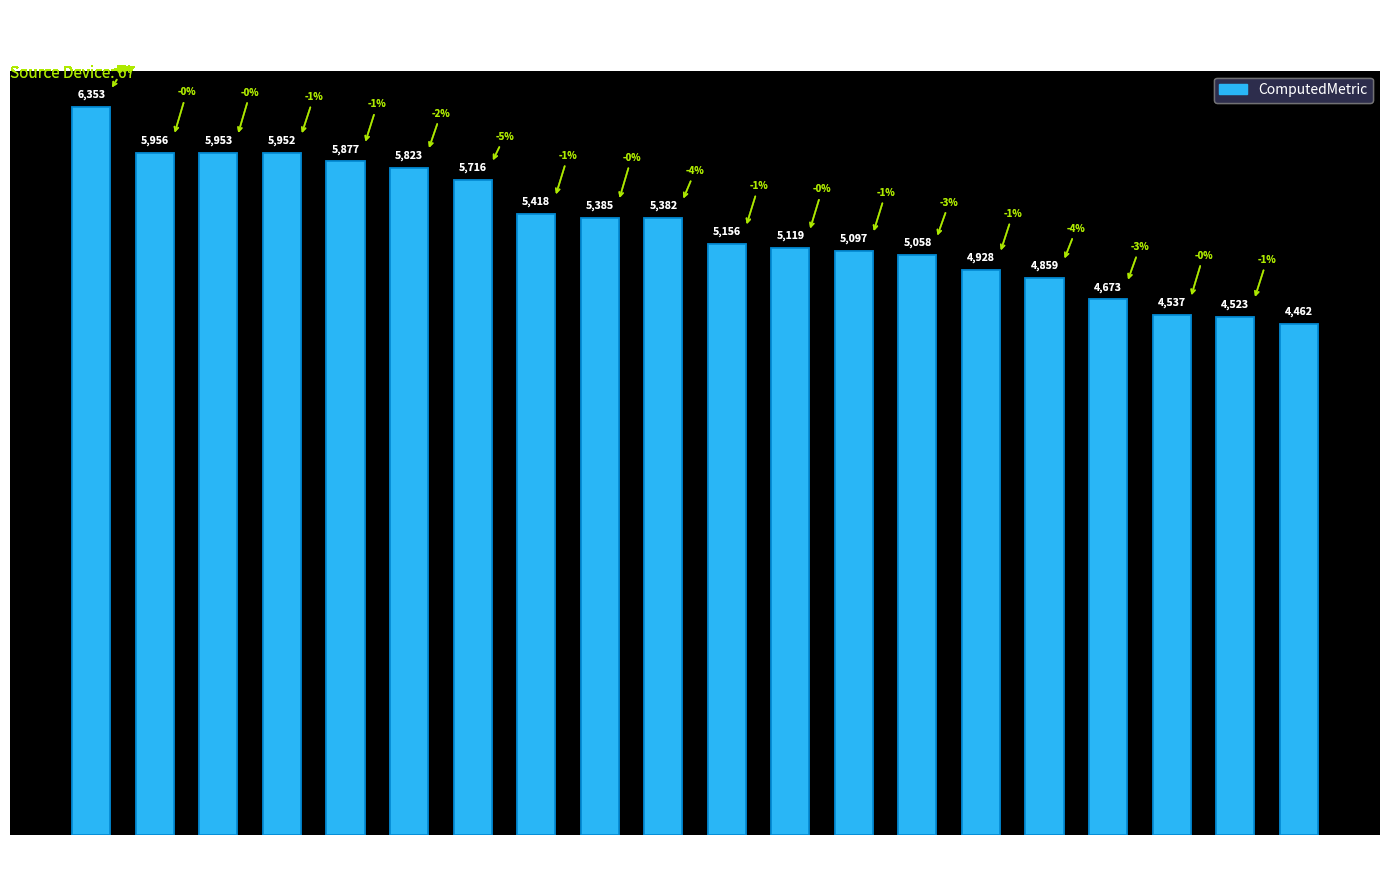

Approximately how many times larger is the value at 8 compared to 54?

0.8